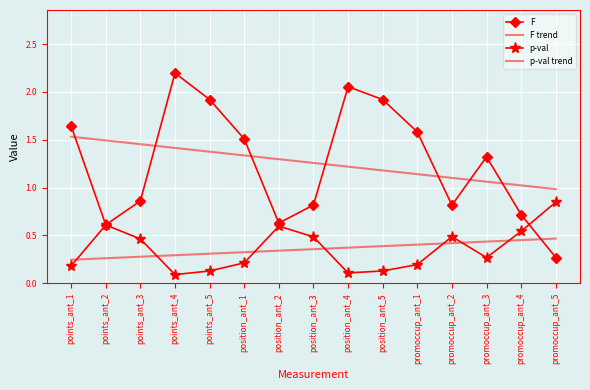

Reading left to right, transcribe all the data shown in this chart.

F: points_ant_1=1.6	points_ant_2=0.6	points_ant_3=0.9	points_ant_4=2.2	points_ant_5=1.9	position_ant_1=1.5	position_ant_2=0.6	position_ant_3=0.8	position_ant_4=2.1	position_ant_5=1.9	promoccup_ant_1=1.6	promoccup_ant_2=0.8	promoccup_ant_3=1.3	promoccup_ant_4=0.7	promoccup_ant_5=0.3
F trend: points_ant_1=1.5	points_ant_2=1.5	points_ant_3=1.5	points_ant_4=1.4	points_ant_5=1.4	position_ant_1=1.3	position_ant_2=1.3	position_ant_3=1.3	position_ant_4=1.2	position_ant_5=1.2	promoccup_ant_1=1.1	promoccup_ant_2=1.1	promoccup_ant_3=1.1	promoccup_ant_4=1.0	promoccup_ant_5=1.0
p-val: points_ant_1=0.2	points_ant_2=0.6	points_ant_3=0.5	points_ant_4=0.1	points_ant_5=0.1	position_ant_1=0.2	position_ant_2=0.6	position_ant_3=0.5	position_ant_4=0.1	position_ant_5=0.1	promoccup_ant_1=0.2	promoccup_ant_2=0.5	promoccup_ant_3=0.3	promoccup_ant_4=0.5	promoccup_ant_5=0.8
p-val trend: points_ant_1=0.2	points_ant_2=0.3	points_ant_3=0.3	points_ant_4=0.3	points_ant_5=0.3	position_ant_1=0.3	position_ant_2=0.3	position_ant_3=0.4	position_ant_4=0.4	position_ant_5=0.4	promoccup_ant_1=0.4	promoccup_ant_2=0.4	promoccup_ant_3=0.4	promoccup_ant_4=0.5	promoccup_ant_5=0.5